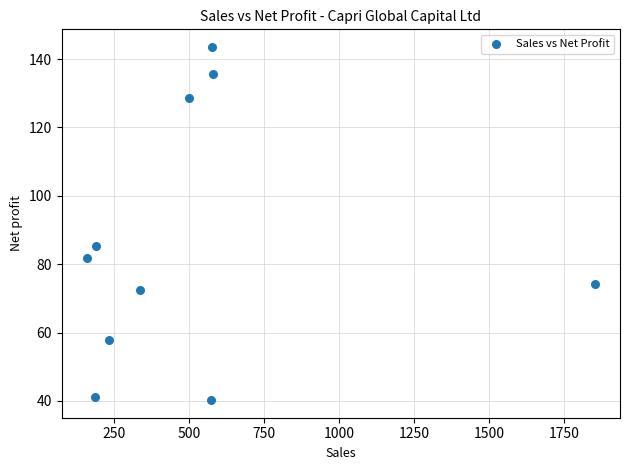

What is the range of X values (max minus min)?

1694.4